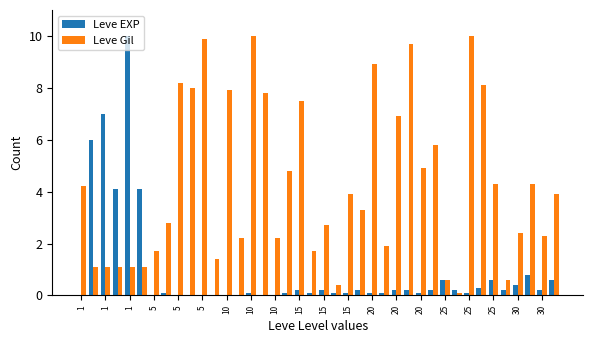

Reading left to right, extract all data points from this chart.

Leve EXP: 0.0	6.0	7.0	4.1	10.0	4.1	0.0	0.1	0.0	0.0	0.0	0.0	0.0	0.0	0.1	0.0	0.0	0.1	0.2	0.1	0.2	0.1	0.1	0.2	0.1	0.1	0.2	0.2	0.1	0.2	0.6	0.2	0.1	0.3	0.6	0.2	0.4	0.8	0.2	0.6
Leve Gil: 4.2	1.1	1.1	1.1	1.1	1.1	1.7	2.8	8.2	8.0	9.9	1.4	7.9	2.2	10.0	7.8	2.2	4.8	7.5	1.7	2.7	0.4	3.9	3.3	8.9	1.9	6.9	9.7	4.9	5.8	0.6	0.1	10.0	8.1	4.3	0.6	2.4	4.3	2.3	3.9